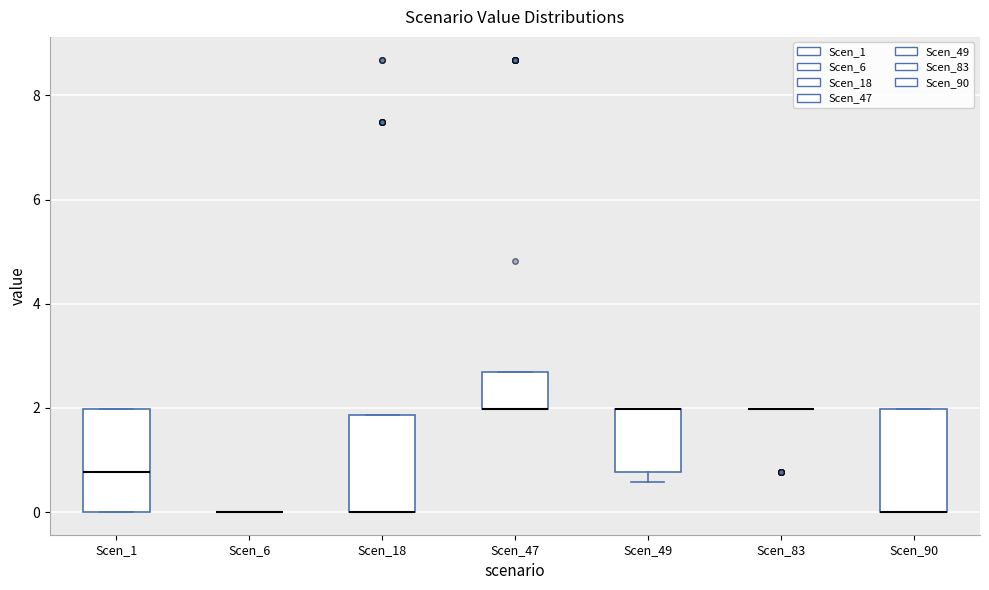

Reading left to right, transcribe this box plot: for each box, give where its median line is, the range the box spans, and where its two whiskers end, as read against the y-axis. The values are not printed on the chart, so give them approximately, as read against the axis.

Scen_1: median 0.8, box 0.0 to 2.0, whiskers 0.0 to 2.0
Scen_6: box collapsed to a line at 0.0, whiskers 0.0 to 0.0
Scen_18: median 0.0 (drawn on the box's lower edge), box 0.0 to 1.8, whiskers 0.0 to 1.8
Scen_47: median 2.0 (drawn on the box's lower edge), box 2.0 to 2.6, whiskers 2.0 to 2.6
Scen_49: median 2.0 (drawn on the box's upper edge), box 0.8 to 2.0, whiskers 0.6 to 2.0
Scen_83: box collapsed to a line at 2.0, whiskers 2.0 to 2.0
Scen_90: median 0.0 (drawn on the box's lower edge), box 0.0 to 2.0, whiskers 0.0 to 2.0